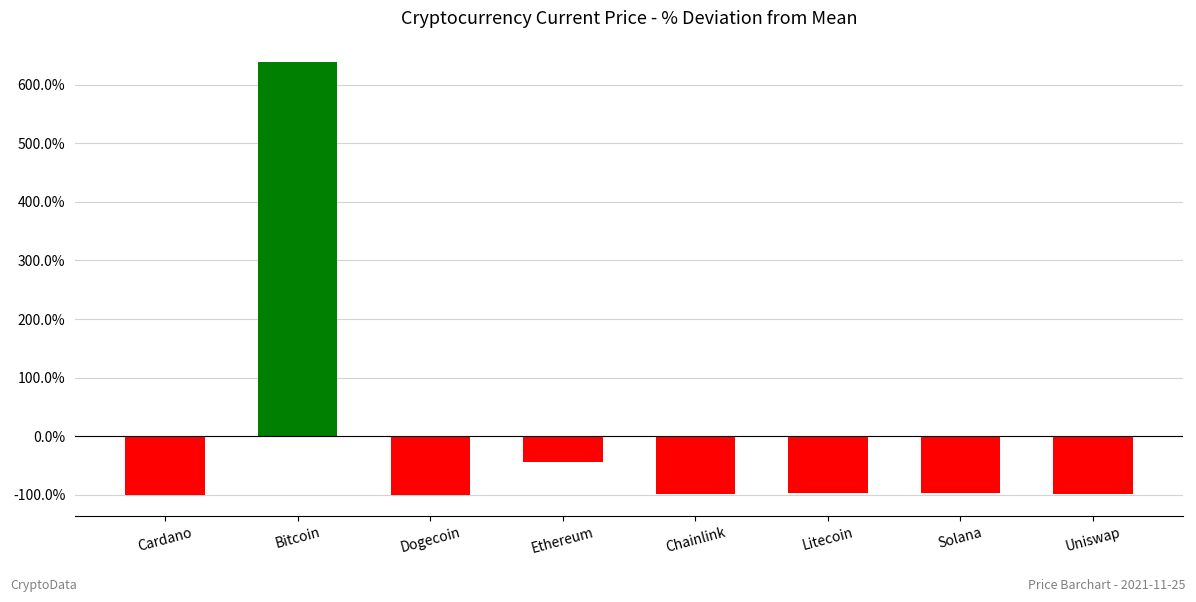

What is the minimum value shown in the chart?

-100.0